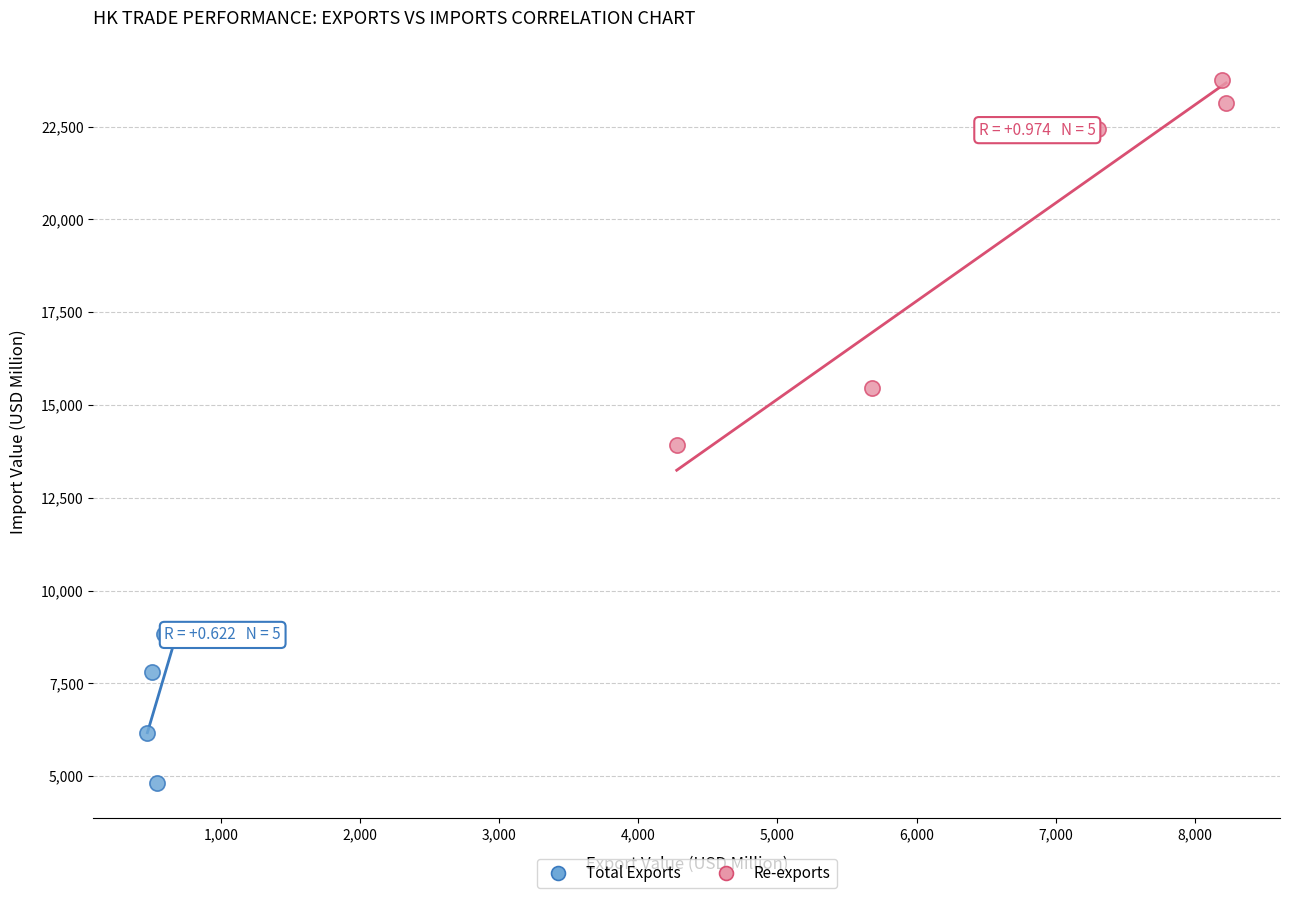

Which series reaches the minimum Y coordinate?

Total Exports